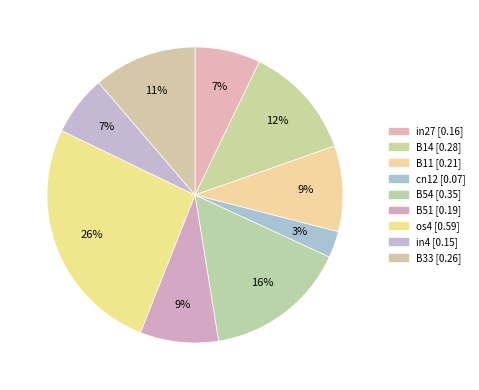

Rank the categories by value from highest to lowest.

os4, B54, B14, B33, B11, B51, in27, in4, cn12